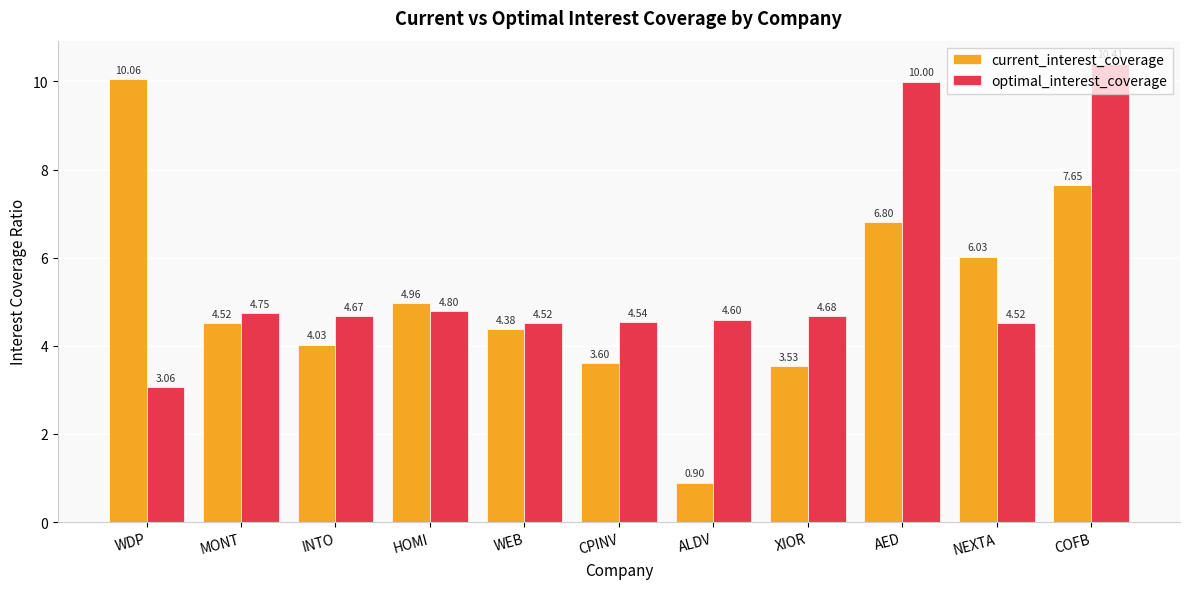

What is the spread (max minus min) of values at AED?

3.2